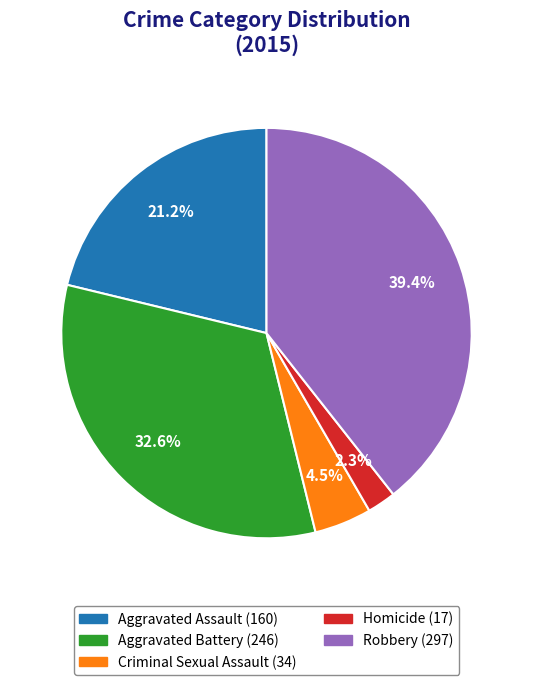

True or false: Aggravated Assault accounts for 21% of the total.

True